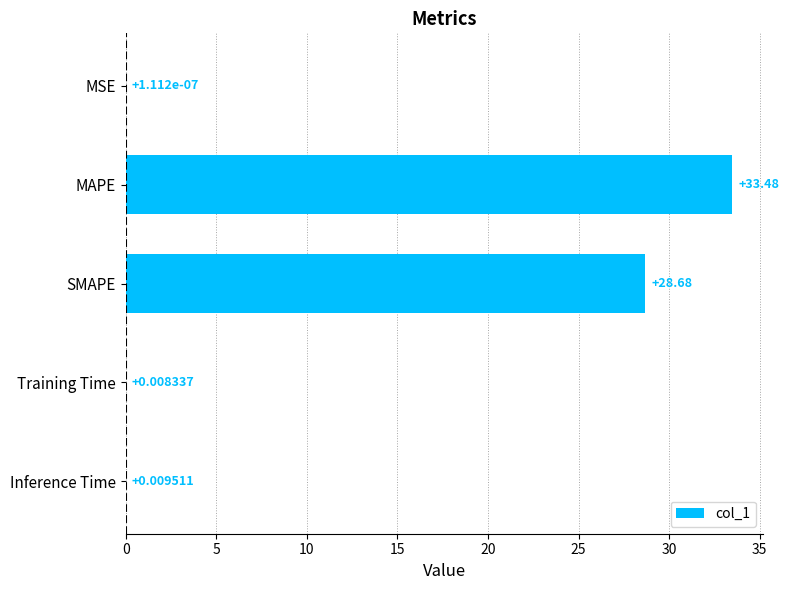

At which category does the chart reach its peak across all series?

MAPE